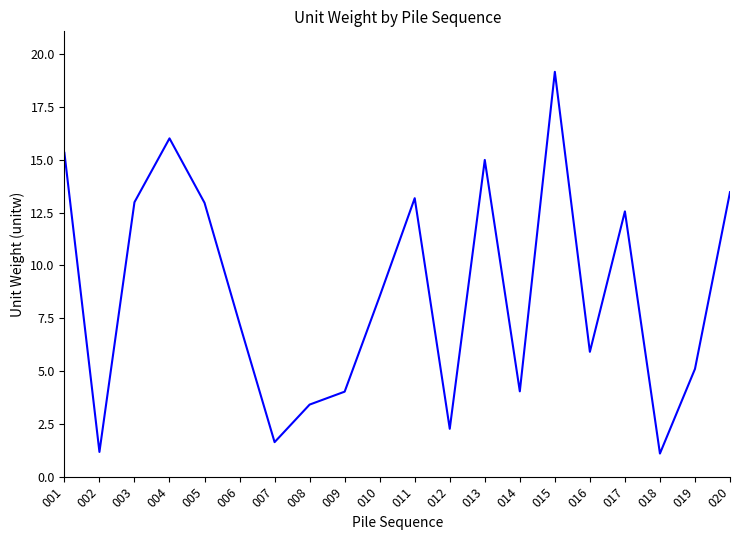

True or false: the data shows 1.2 at 012.

False